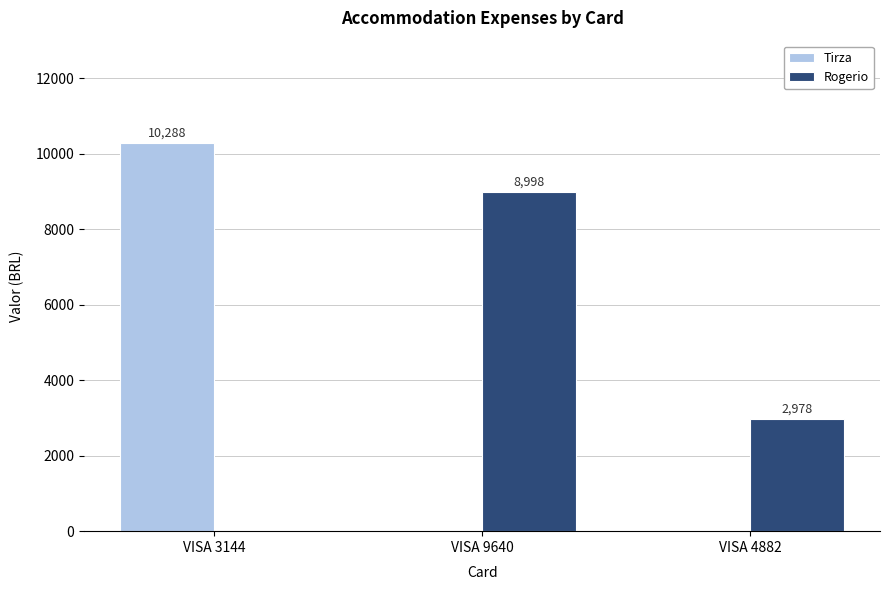

Which series changed the most between VISA 3144 and VISA 4882?

Tirza